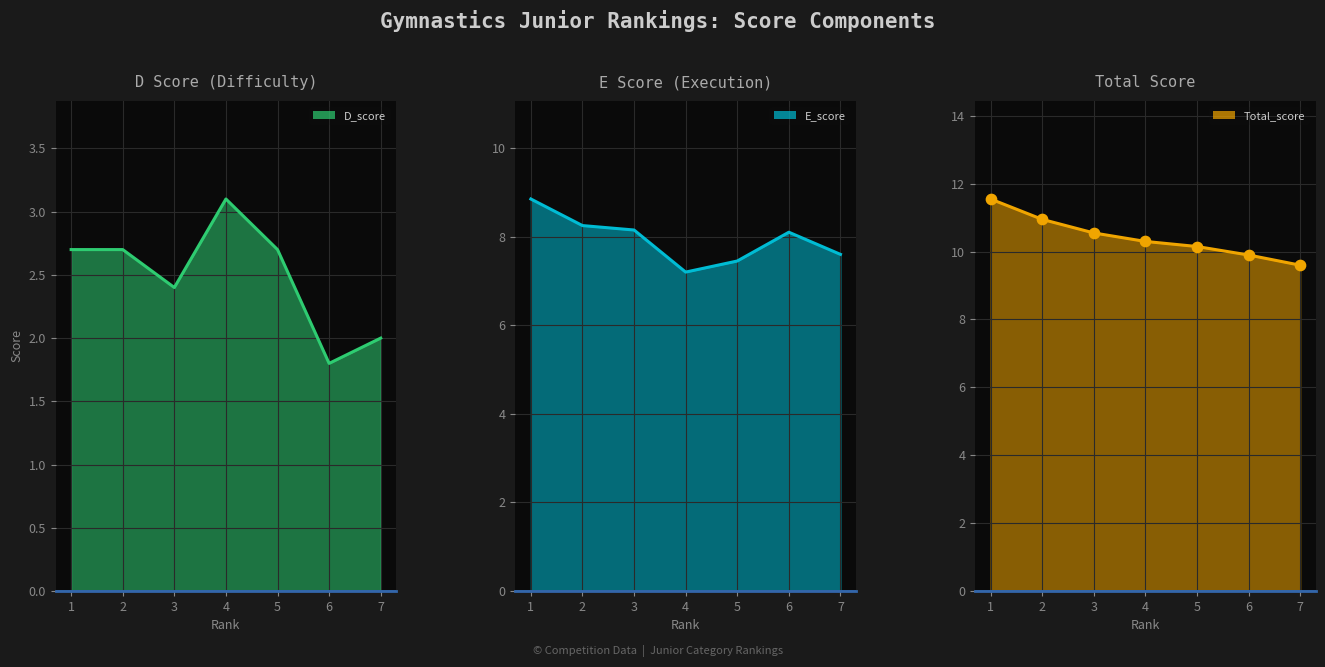

Which series has the largest total across all categories?

Total_score